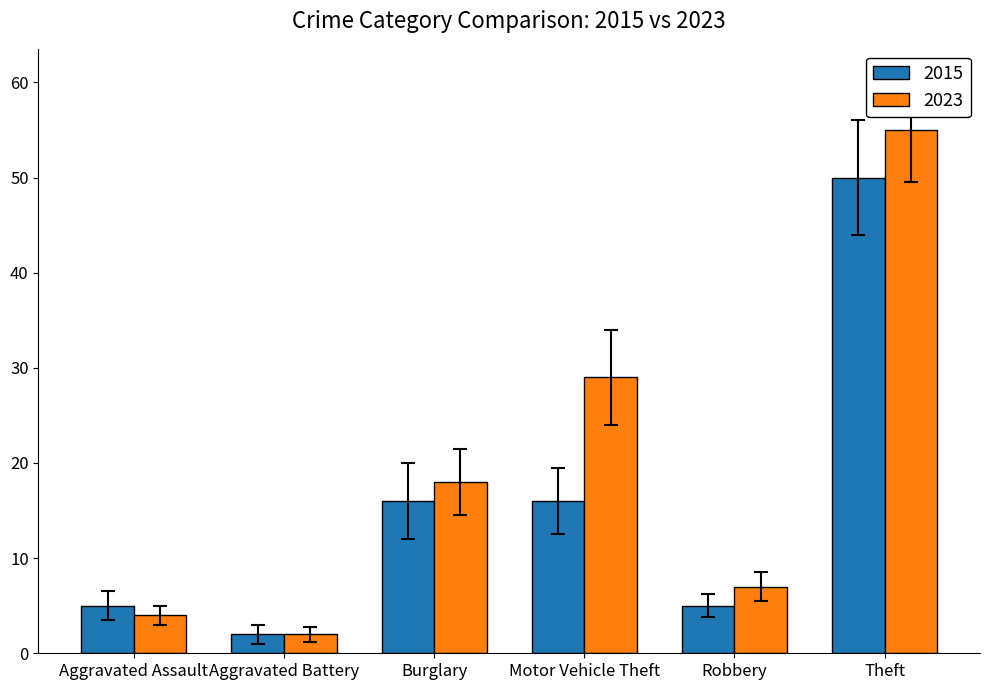

Read the 2015 value at Theft, to the nearest 10.

50